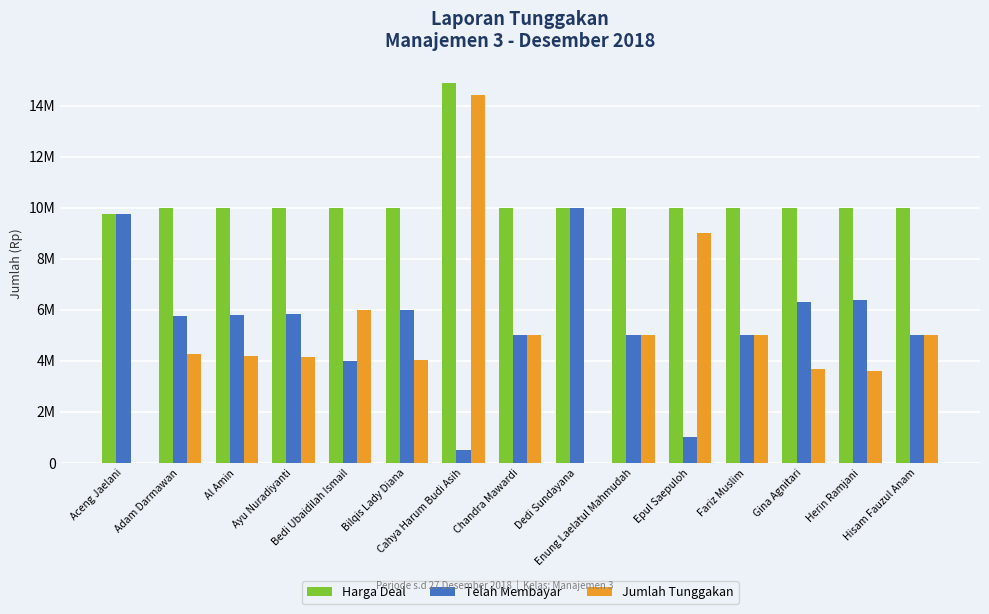

What is the difference between the maximum and minimum values in the Harga Deal series?

5150000